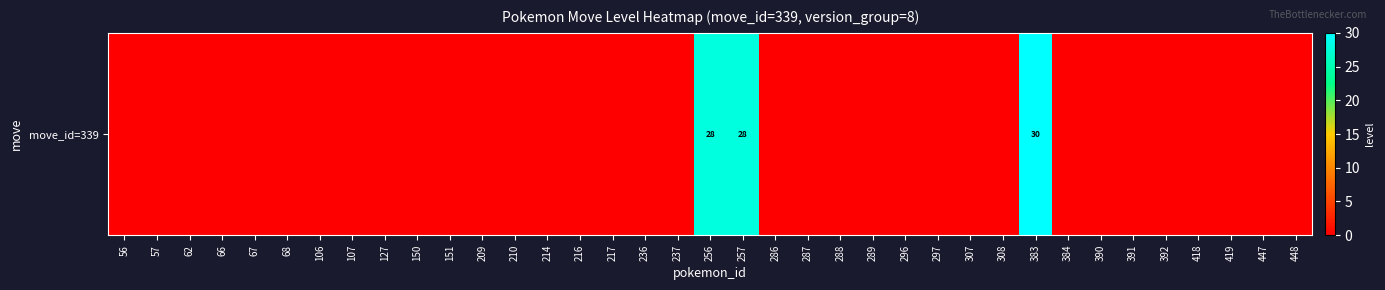

List the labels in order of value, largest first.

383, 256, 257, 56, 57, 62, 66, 67, 68, 106, 107, 127, 150, 151, 209, 210, 214, 216, 217, 236, 237, 286, 287, 288, 289, 296, 297, 307, 308, 384, 390, 391, 392, 418, 419, 447, 448